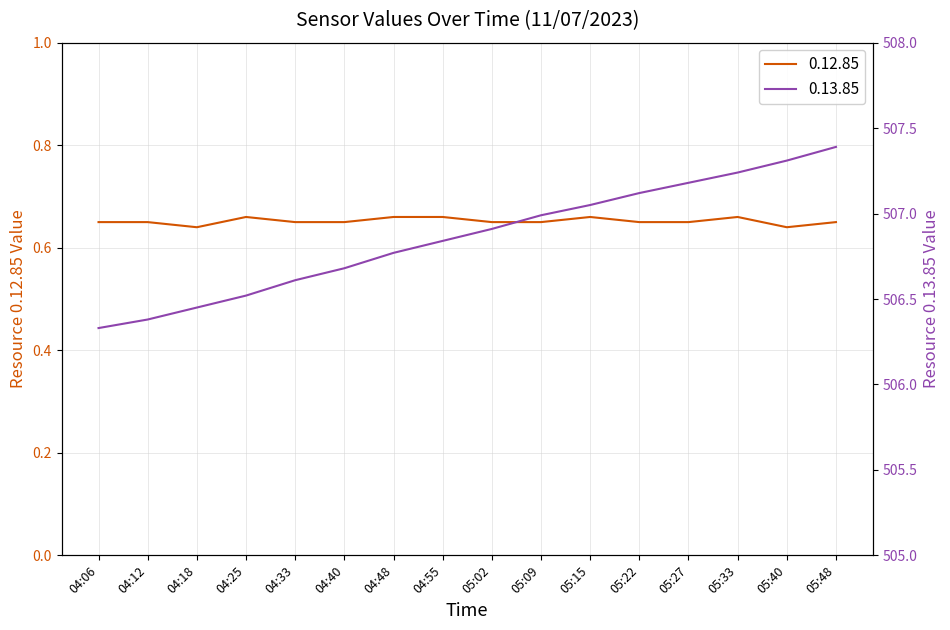

The 0.13.85 series shows 208.4 at 04:06. True or false?

False